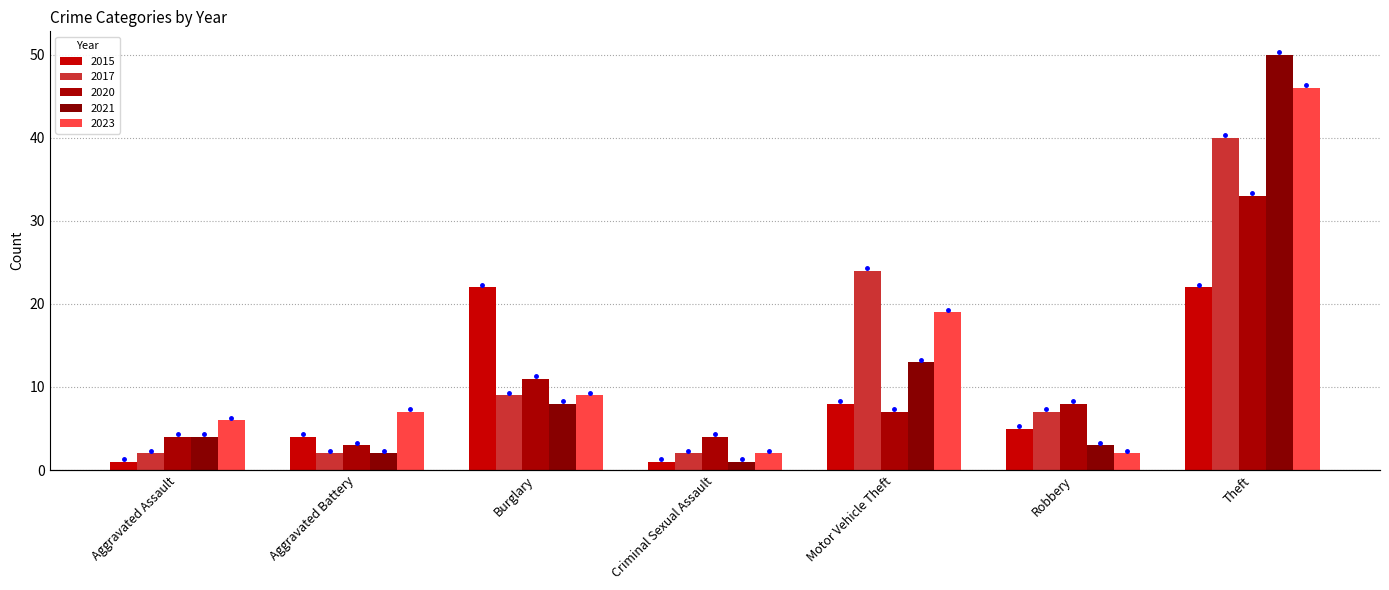

The value of 2020 at Motor Vehicle Theft is 13. True or false?

False